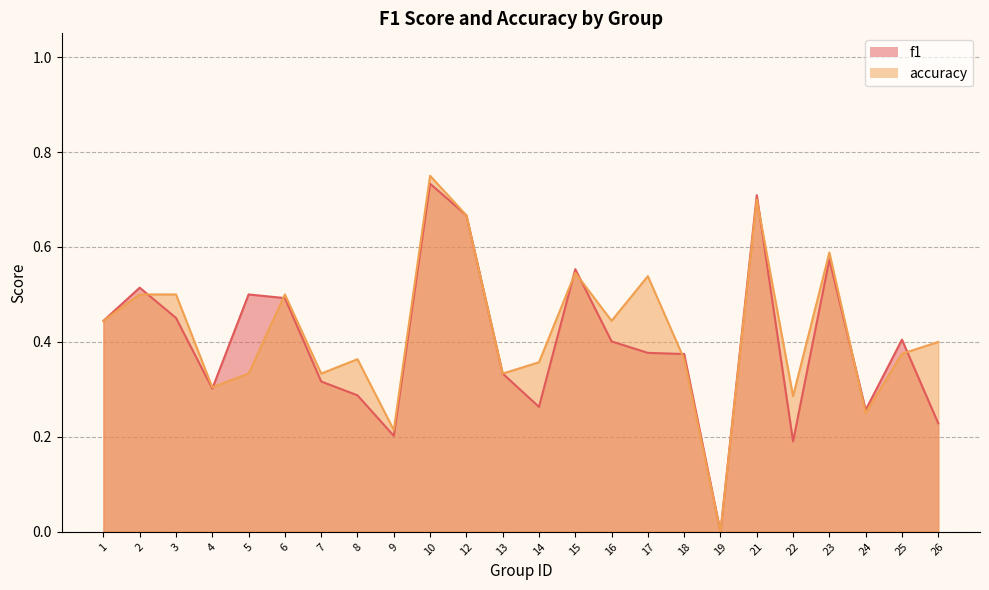

What is the total value across all series at 2?

1.0